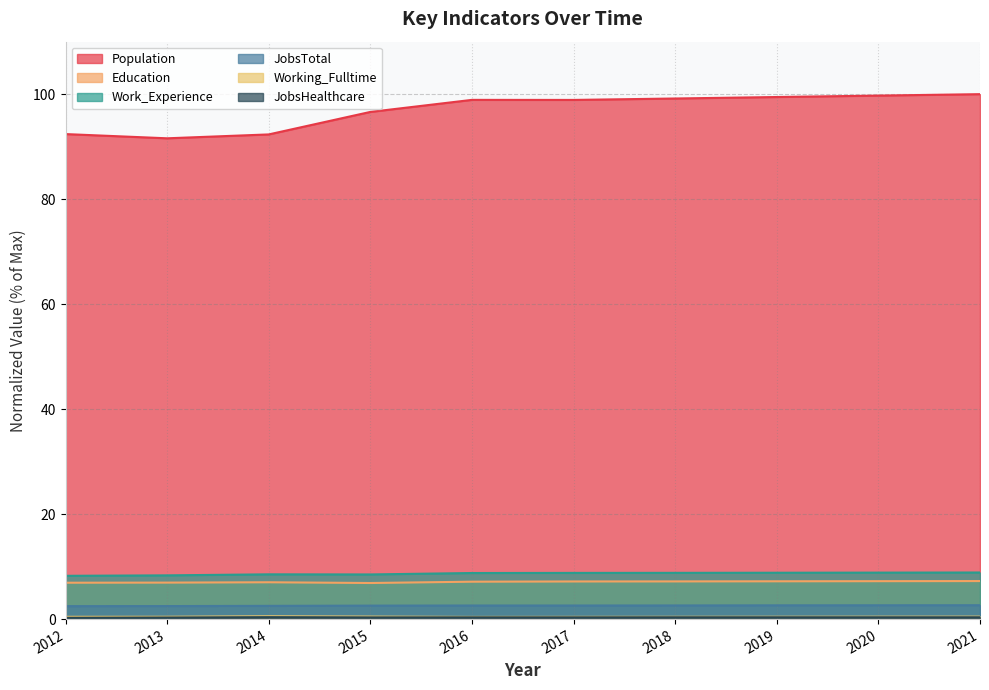

How many distinct data groups are displayed?

6